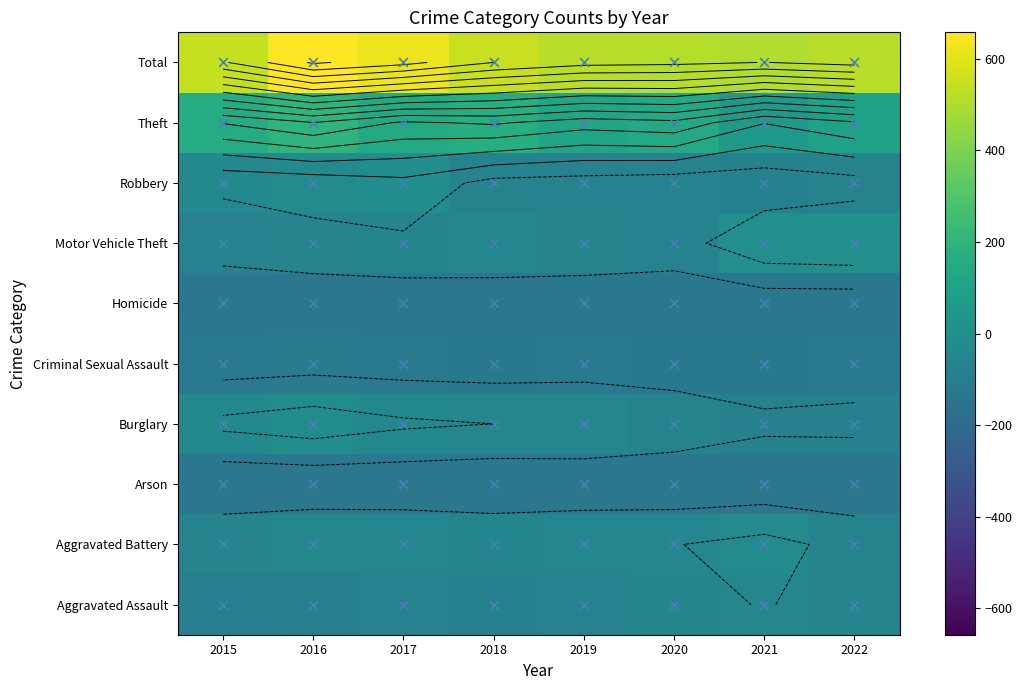

How many data points does each series have?

8